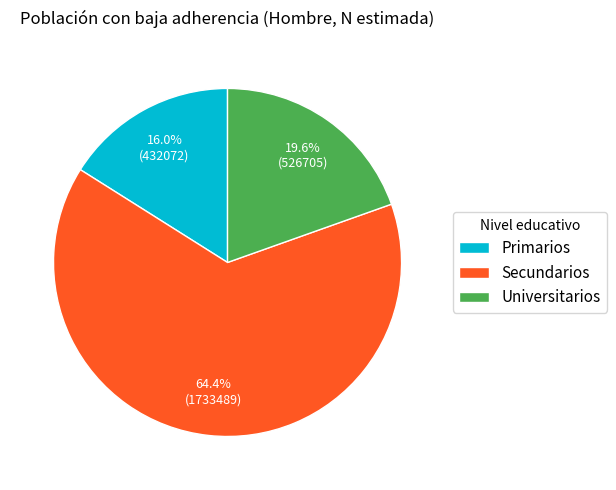

Rank the categories by value from lowest to highest.

Primarios, Universitarios, Secundarios